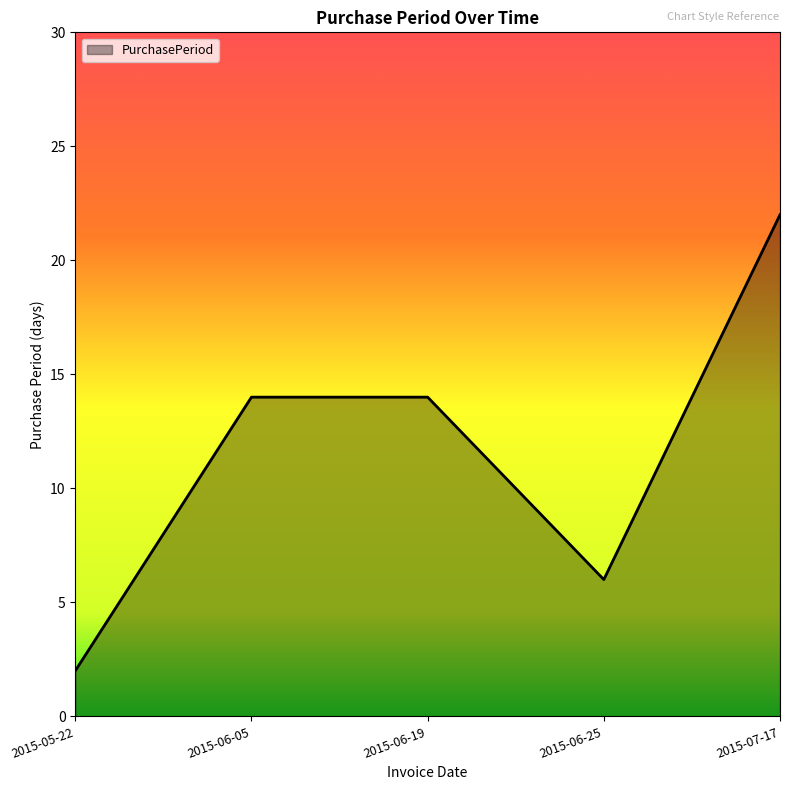

Reading right to left, extract all data points from this chart.

2015-07-17=22	2015-06-25=6	2015-06-19=14	2015-06-05=14	2015-05-22=2